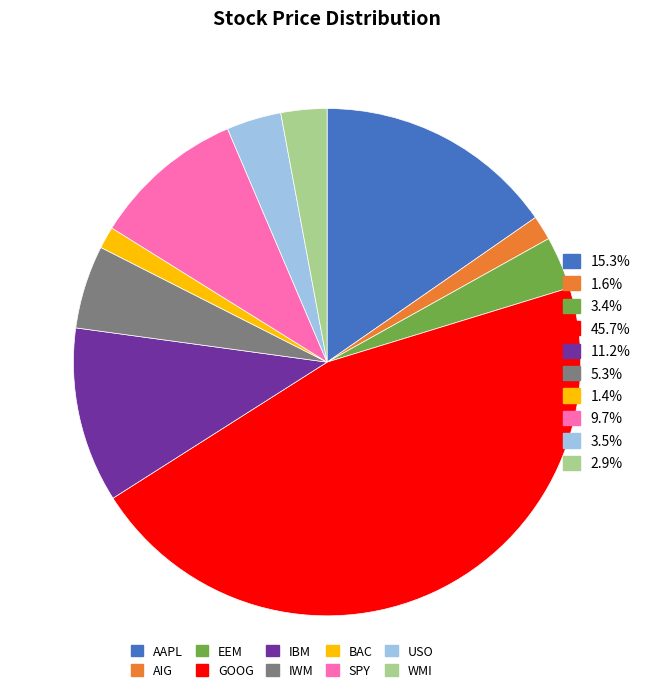

Is there any slice that represents more than half of the pie?

No